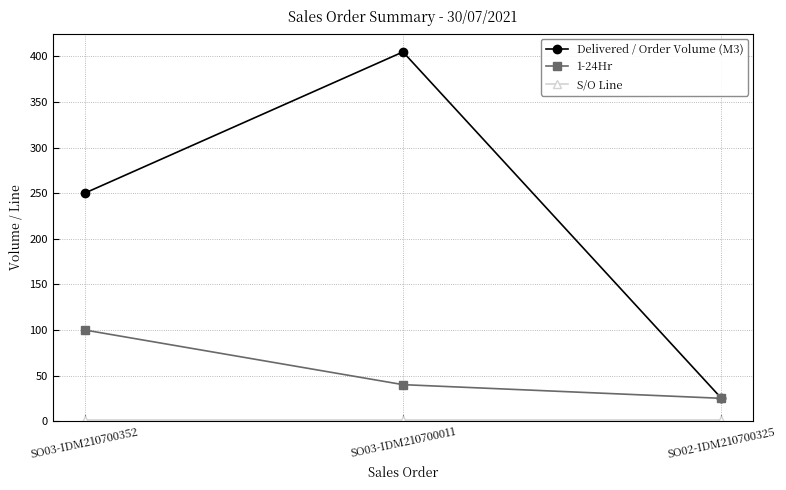

Count the 1-24Hr values in the range 25 to 100.

3